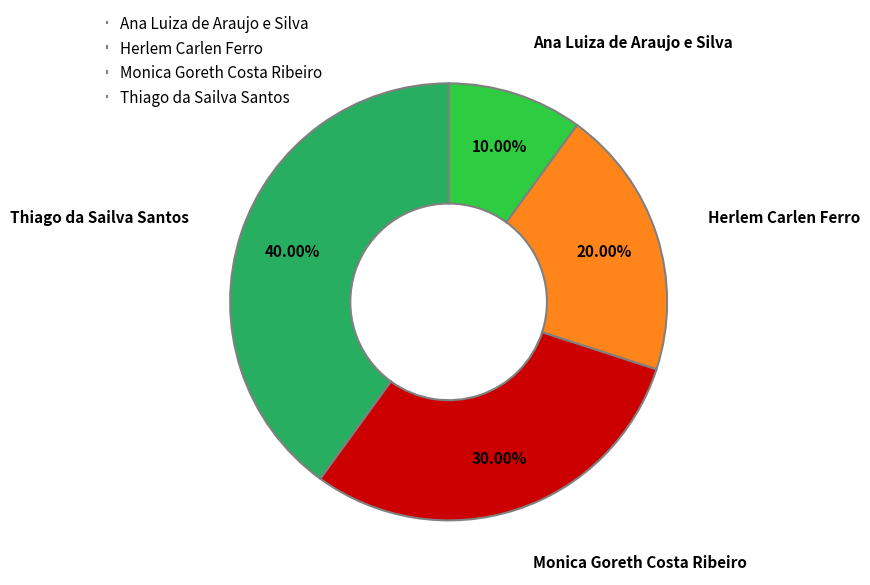

What is the smallest slice in the pie chart?

Ana Luiza de Araujo e Silva